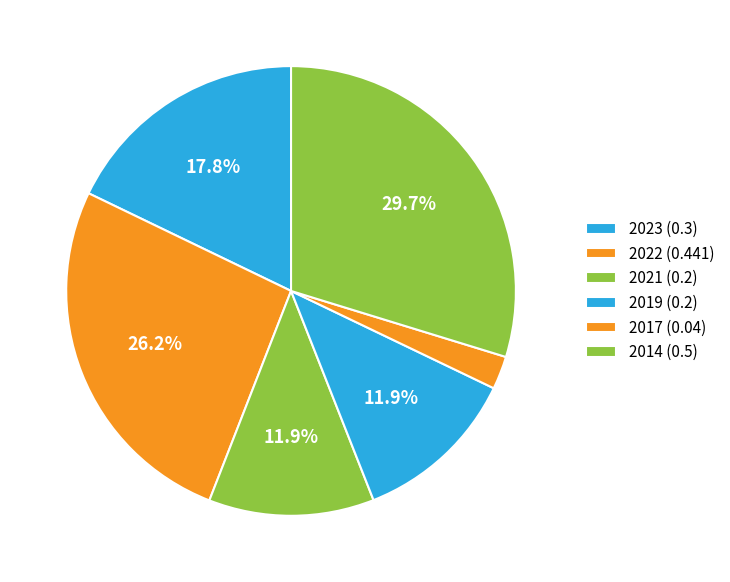

How many slices are in this pie chart?

6